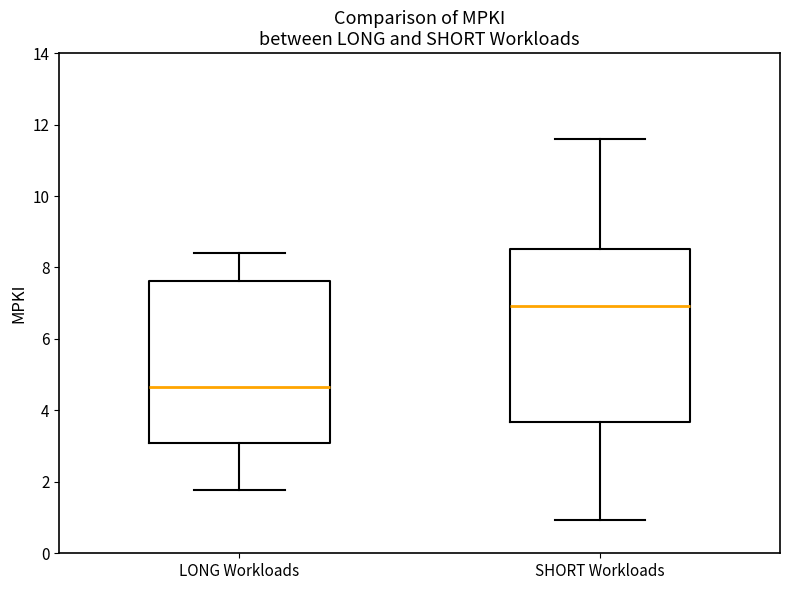

Reading left to right, transcribe this box plot: for each box, give where its median line is, the range the box spans, and where its two whiskers end, as read against the y-axis. The values are not printed on the chart, so give them approximately, as read against the axis.

LONG Workloads: median 4.6, box 3.0 to 7.6, whiskers 1.8 to 8.4
SHORT Workloads: median 7.0, box 3.6 to 8.6, whiskers 1.0 to 11.6